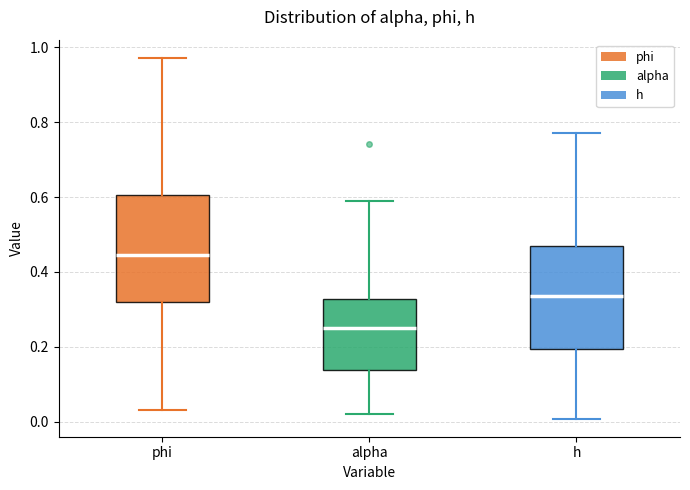

Reading left to right, transcribe this box plot: for each box, give where its median line is, the range the box spans, and where its two whiskers end, as read against the y-axis. The values are not printed on the chart, so give them approximately, as read against the axis.

phi: median 0.44, box 0.32 to 0.60, whiskers 0.04 to 0.98
alpha: median 0.26, box 0.14 to 0.32, whiskers 0.02 to 0.58
h: median 0.34, box 0.20 to 0.46, whiskers 0.00 to 0.78